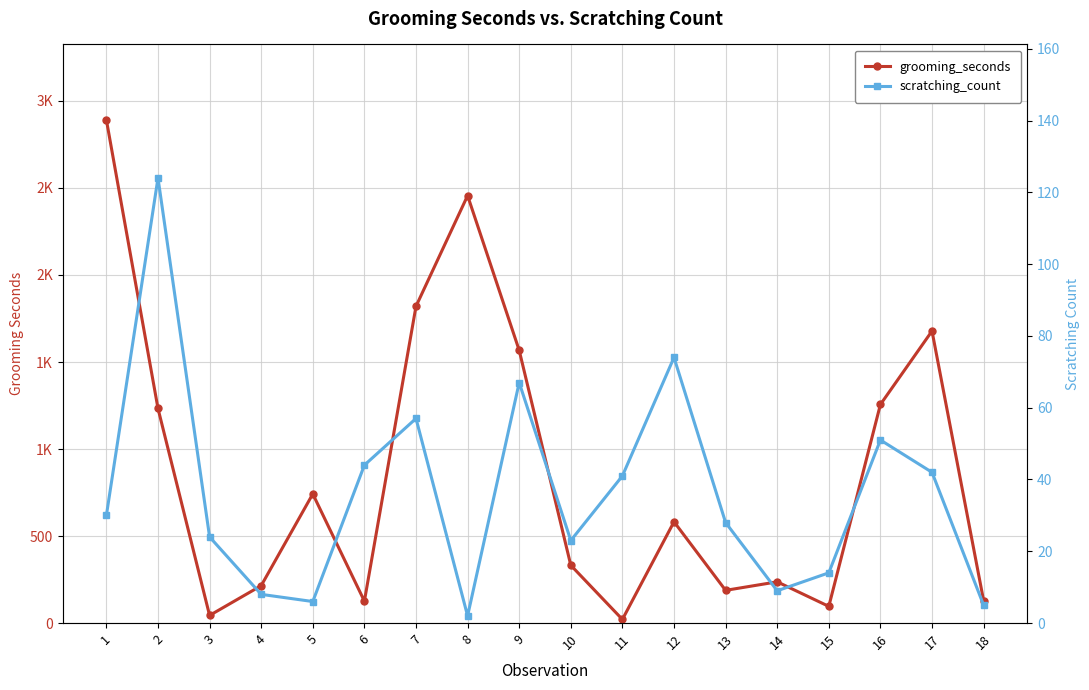

The value of scratching_count at 2 is 26. True or false?

False